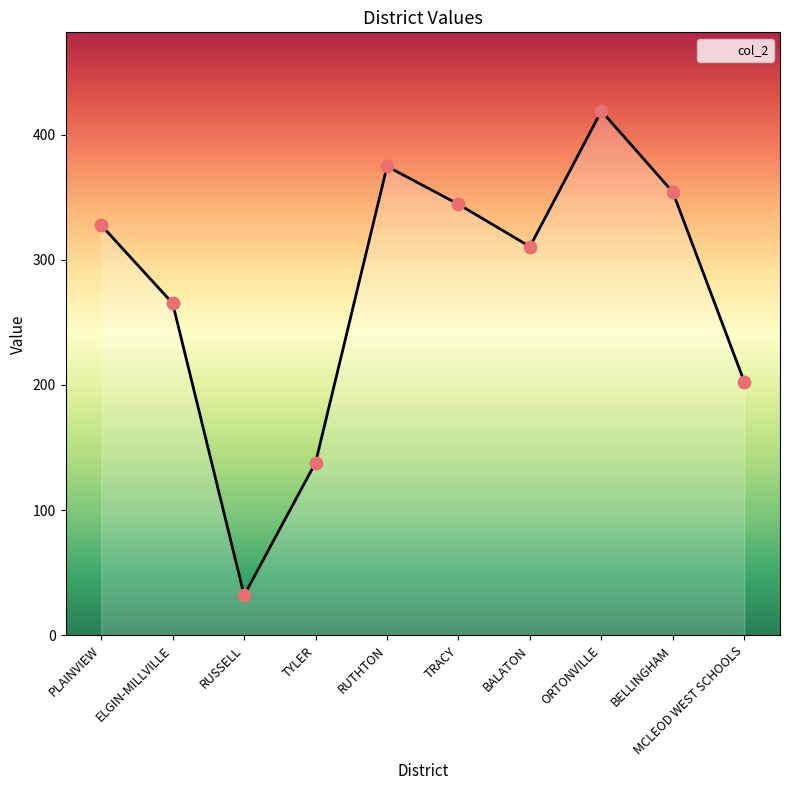

Which has a higher value, MCLEOD WEST SCHOOLS or ELGIN-MILLVILLE?

ELGIN-MILLVILLE